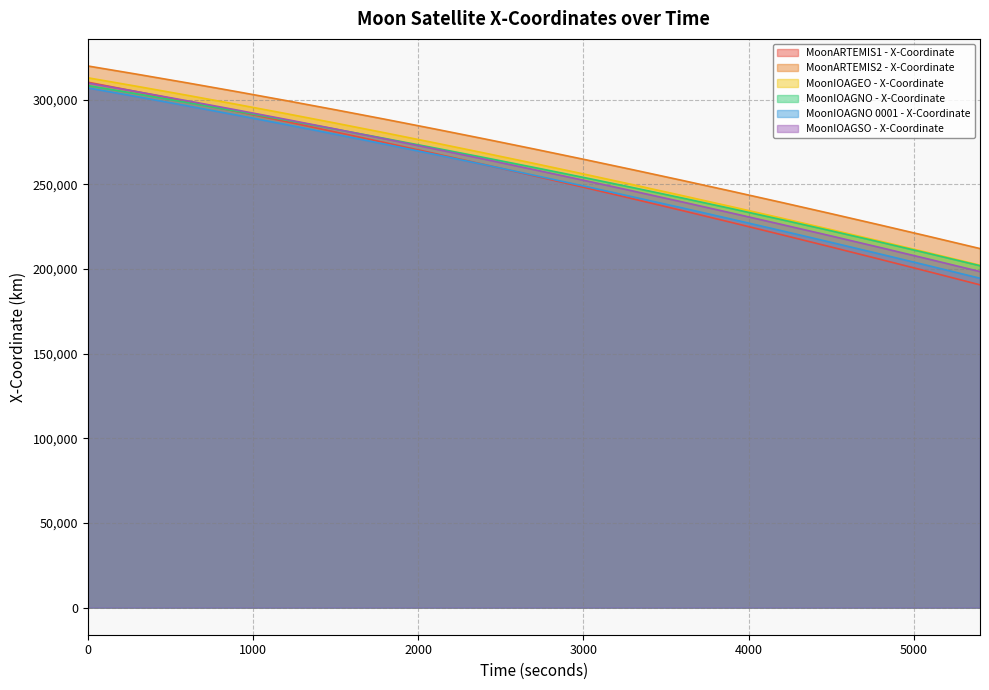

Which series has the largest range (max minus min)?

MoonARTEMIS1 - X-Coordinate